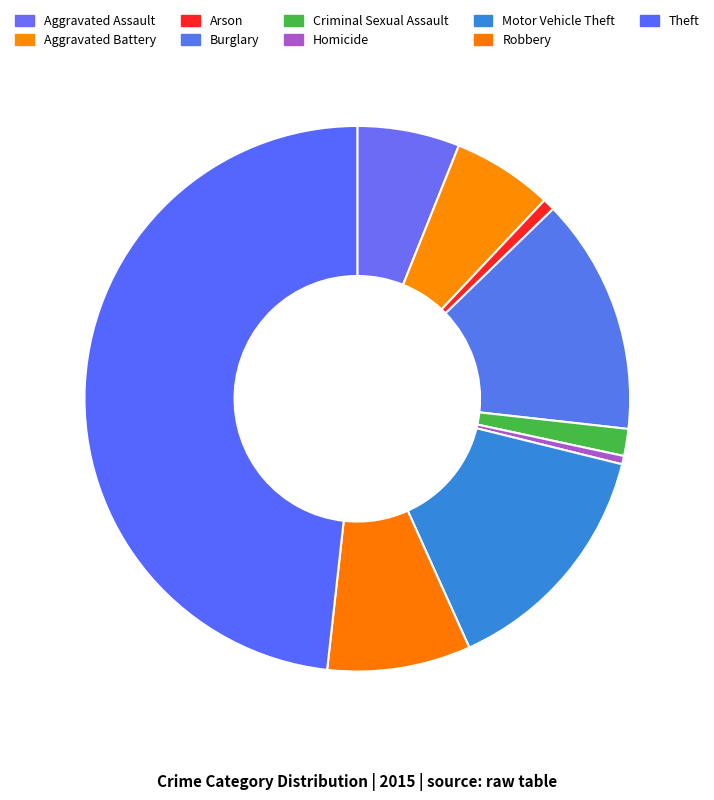

How many slices are in this pie chart?

9